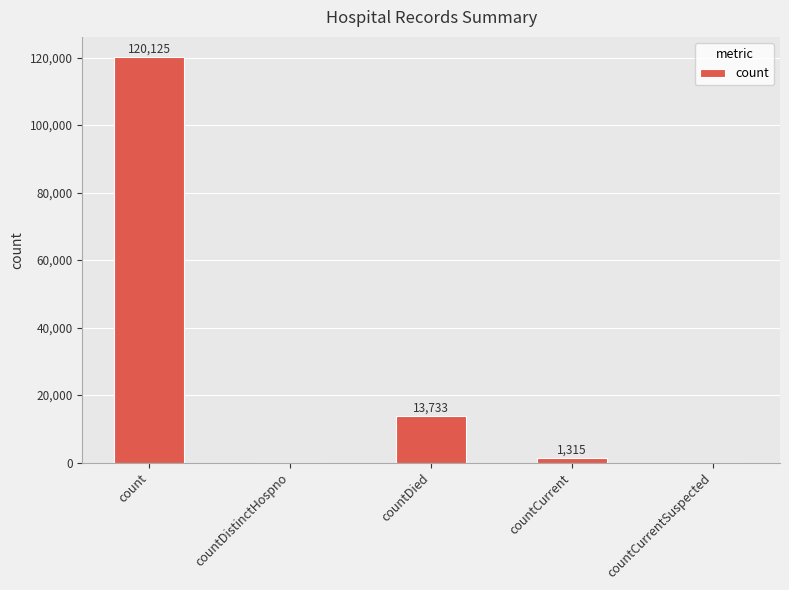

How many series are shown in this chart?

1